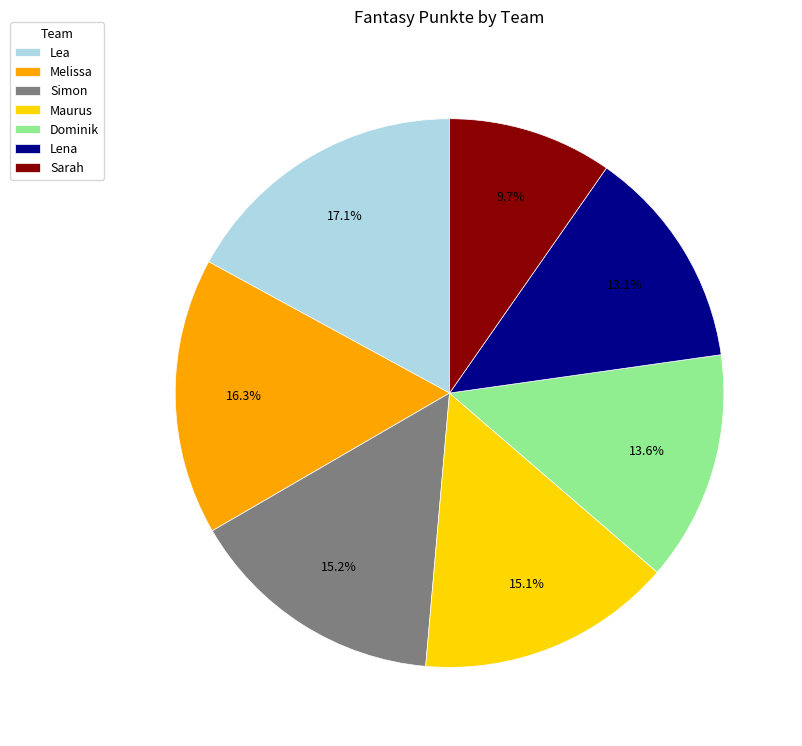

Count the number of slices in the pie.

7